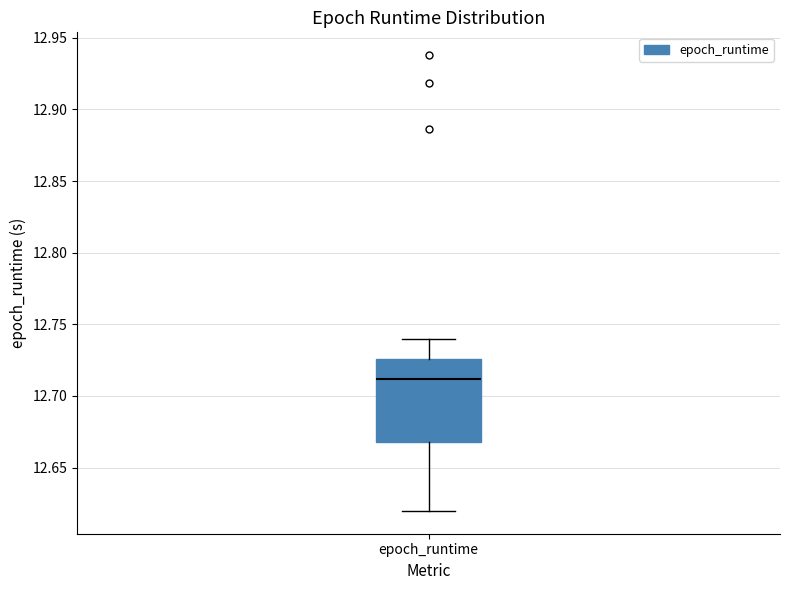

Read this box plot against the y-axis: the position of the median line, the range covered by the box, and the ends of both whiskers. The values are not printed on the chart, so give them approximately, as read against the axis.

median 12.710, box 12.670 to 12.725, whiskers 12.620 to 12.740